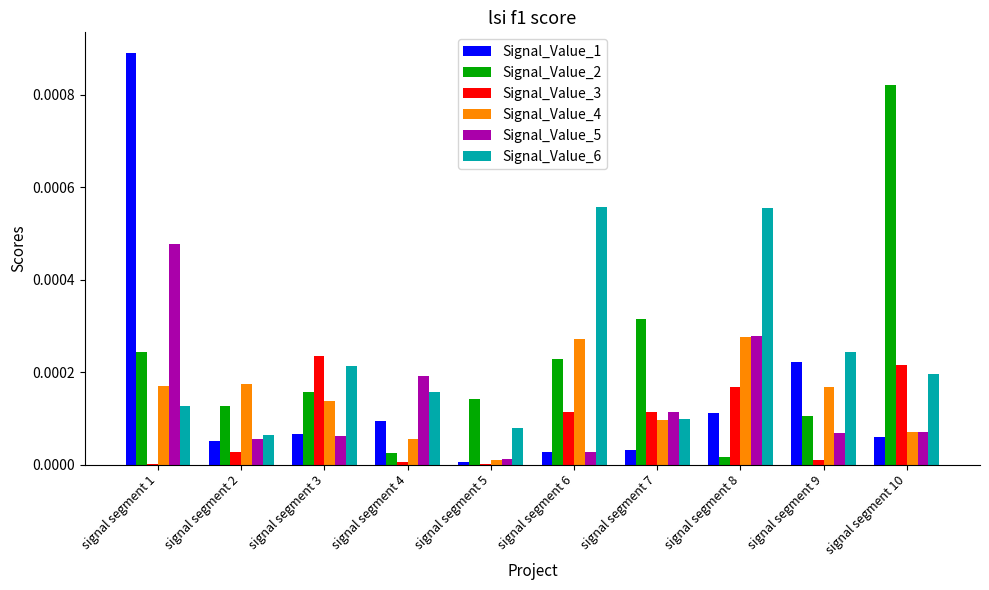

Are the bars horizontal?

No